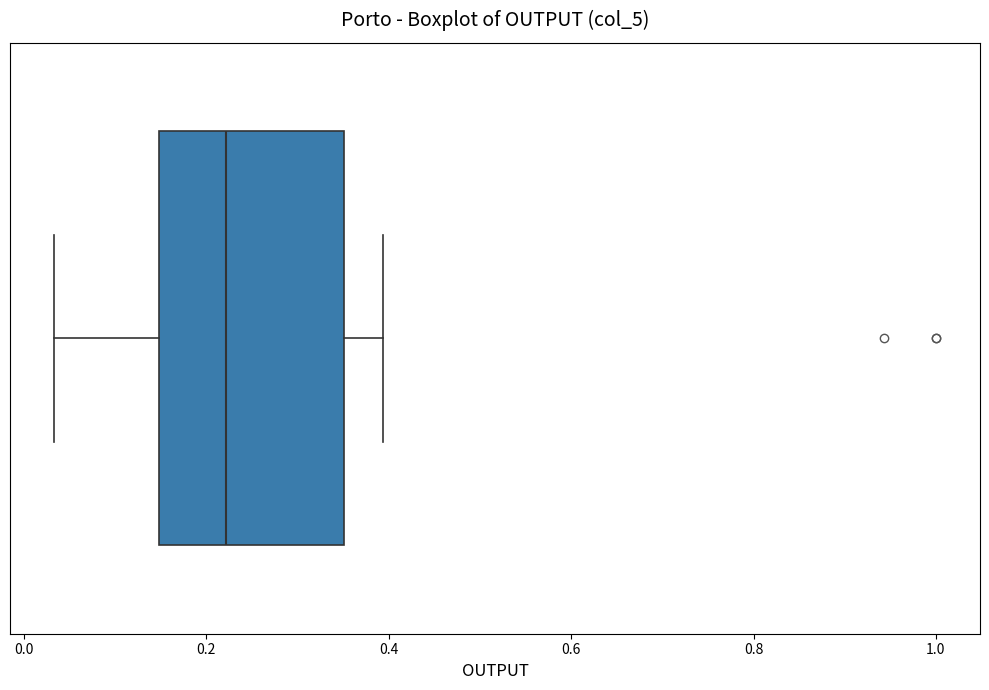

Transcribe this box plot: give where the median line is, the range the box spans, and where the two whiskers end, as read against the x-axis. The values are not printed on the chart, so give them approximately, as read against the axis.

median 0.22, box 0.14 to 0.36, whiskers 0.04 to 0.40